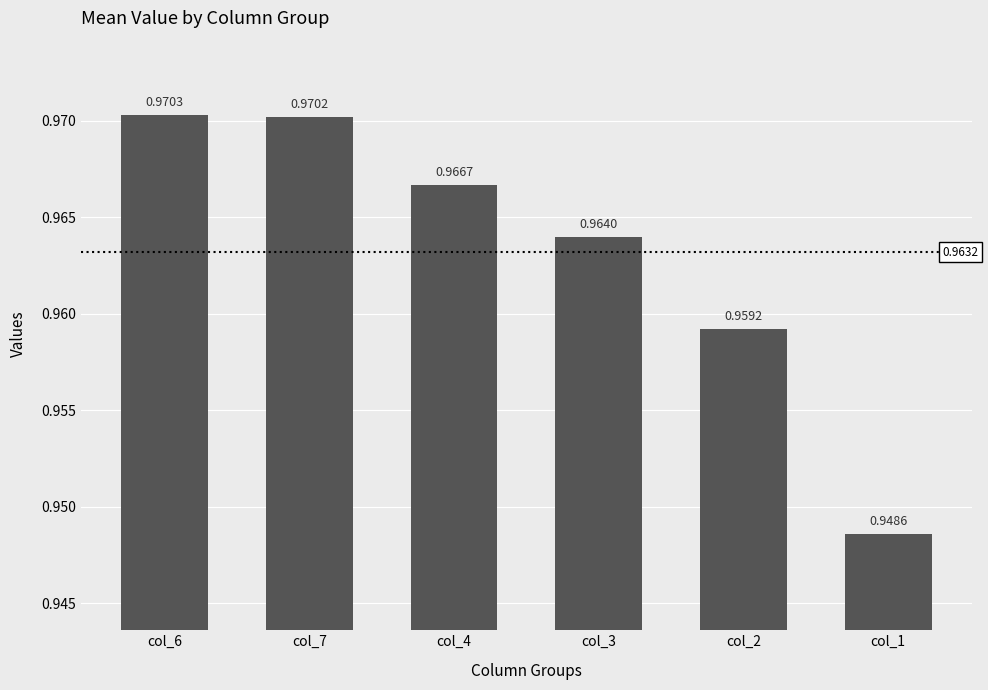

True or false: the data shows 0.6 at col_6.

False